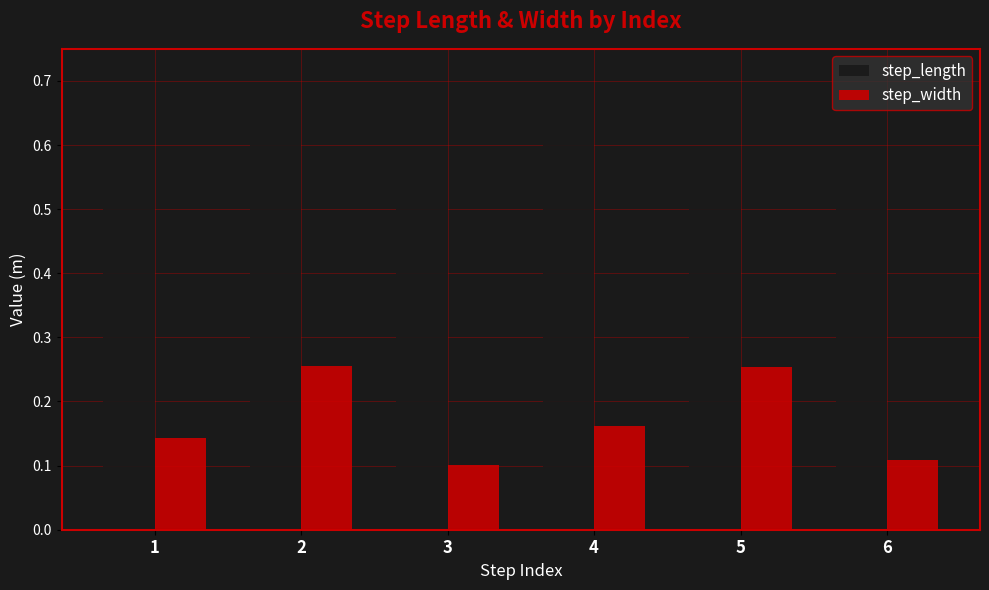

How many groups of bars are there?

6